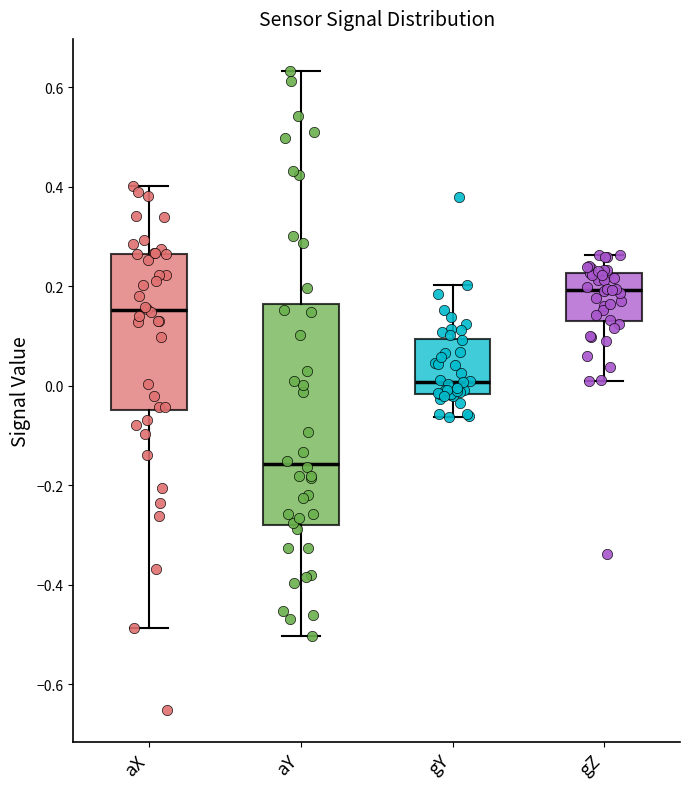

Which box has the highest median line?

gZ